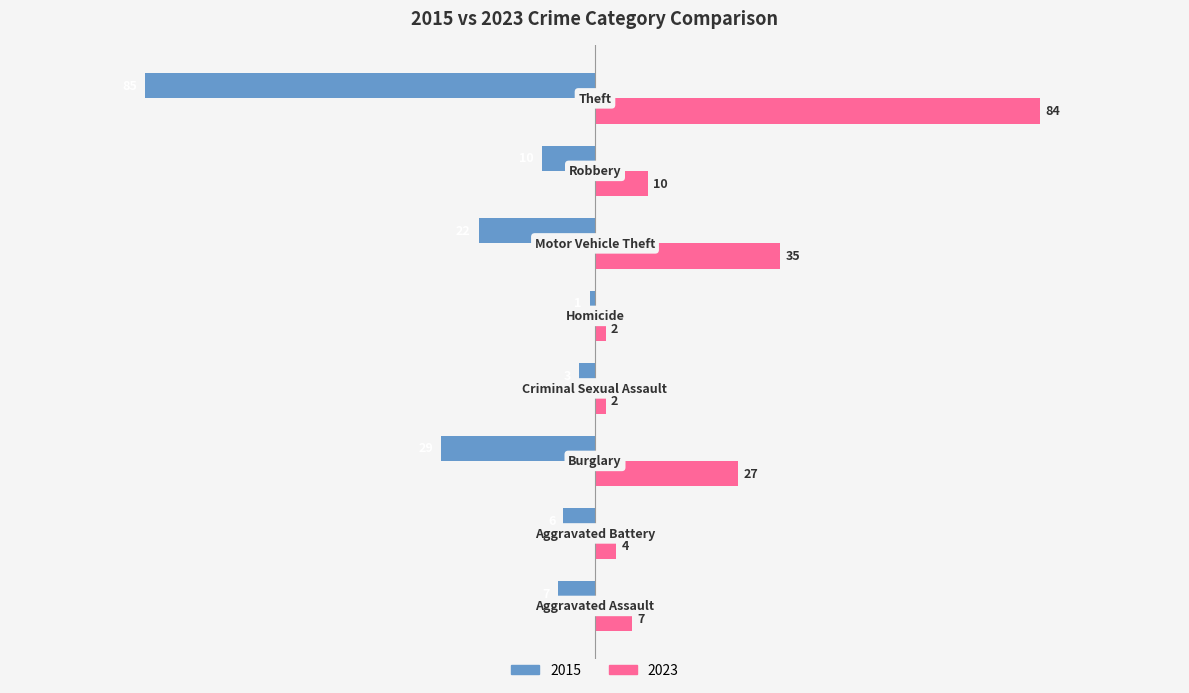

How many values in the 2023 series are below 10?

4